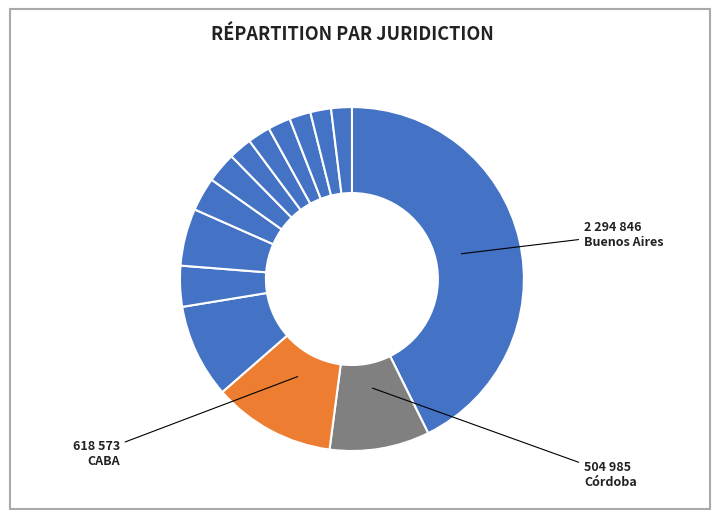

Count the number of slices in the pie.

14